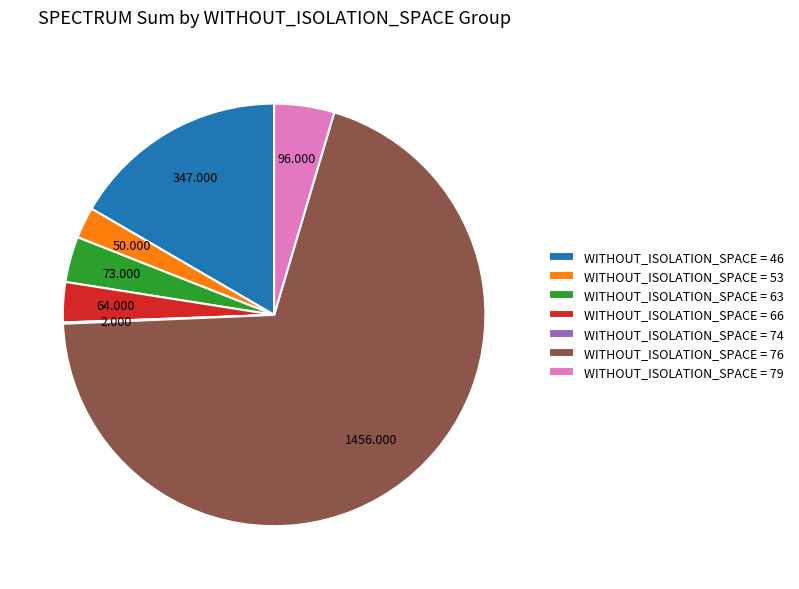

Is the sum of WITHOUT_ISOLATION_SPACE = 53 and WITHOUT_ISOLATION_SPACE = 79 greater than half?

No